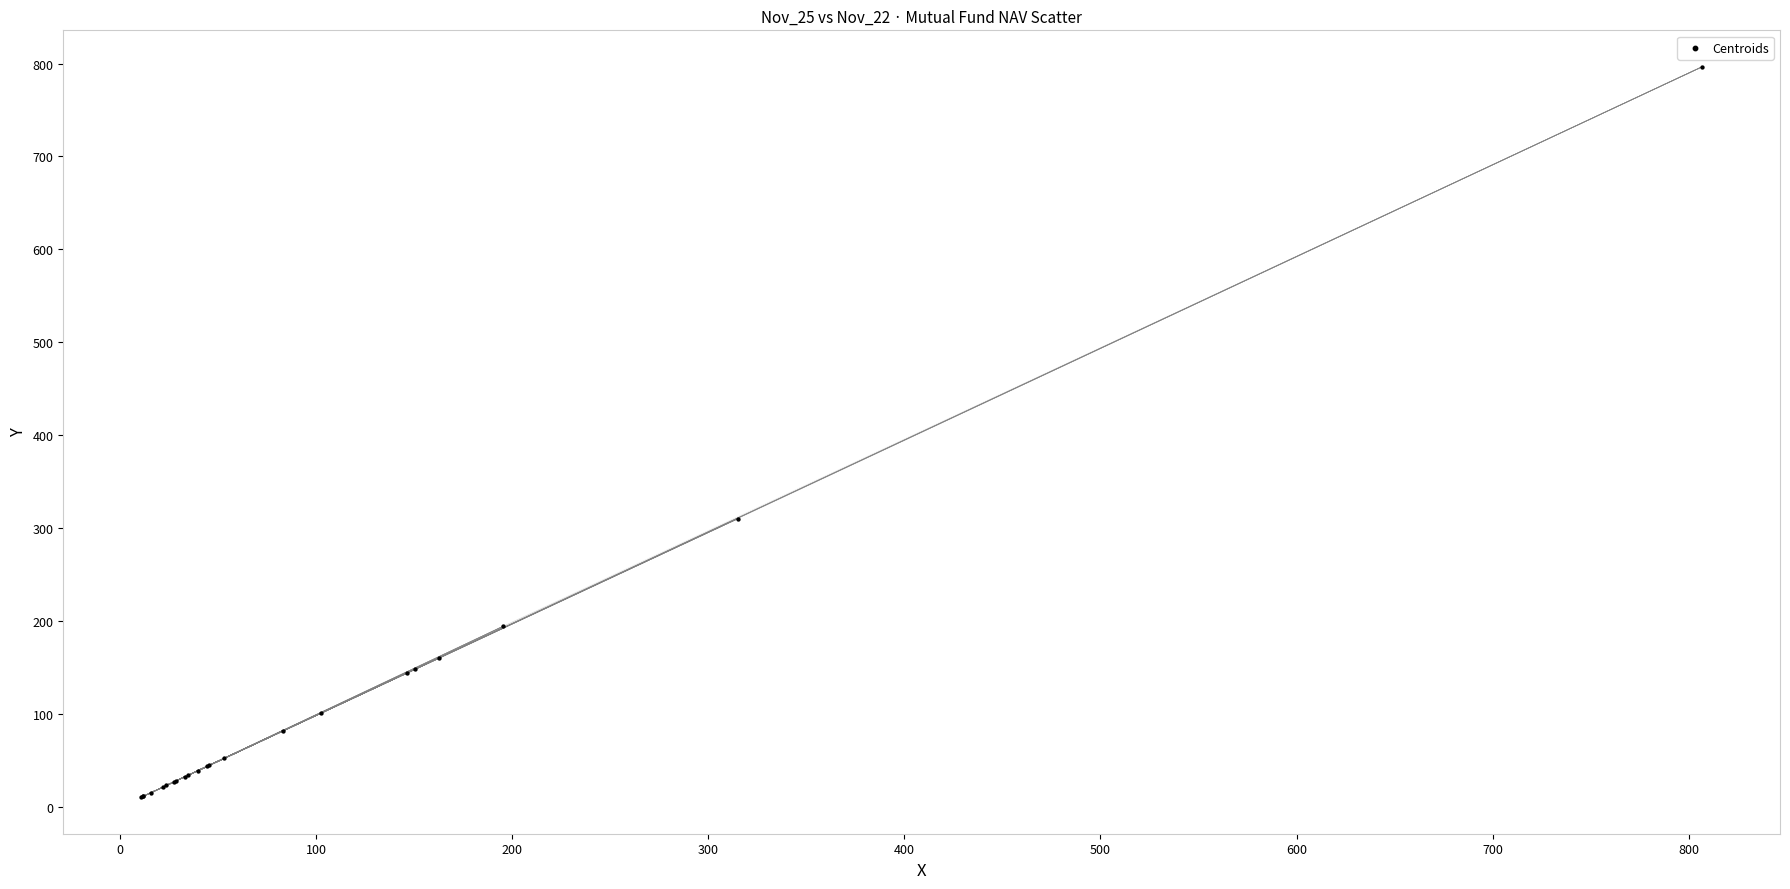

What Y value in the scatter plot is closest to 403?

310.5